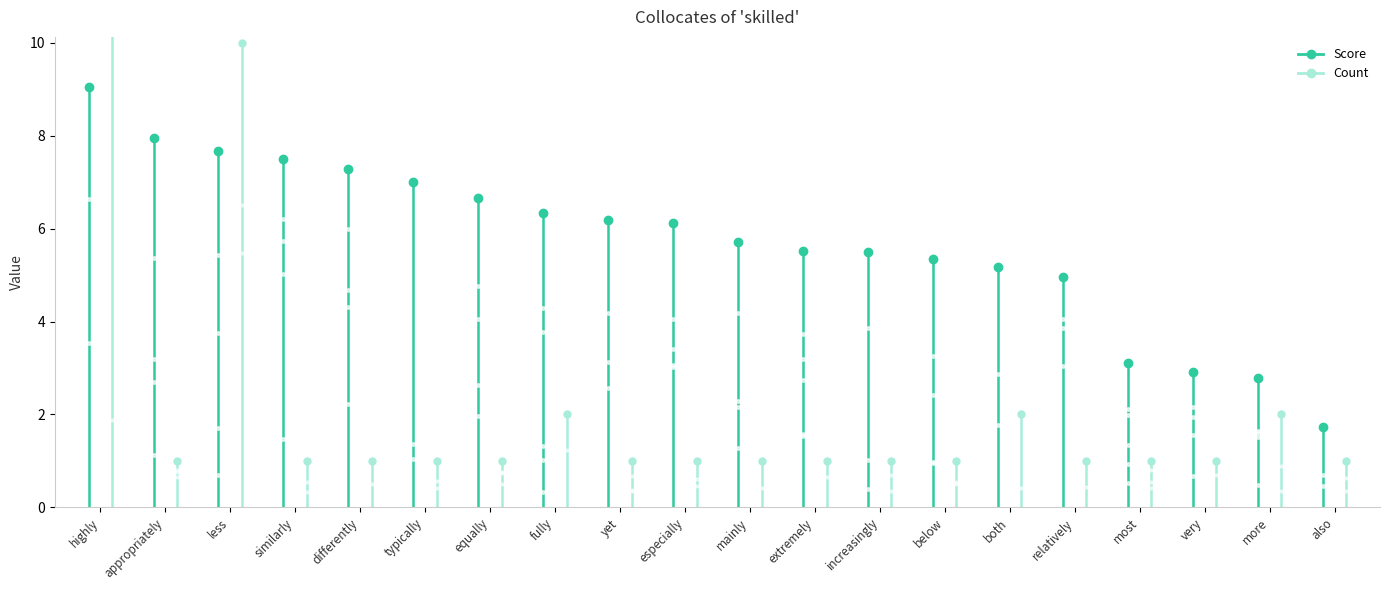

Reading left to right, what are all the values shown in this chart?

Score: highly=9.0	appropriately=7.9	less=7.7	similarly=7.5	differently=7.3	typically=7.0	equally=6.7	fully=6.3	yet=6.2	especially=6.1	mainly=5.7	extremely=5.5	increasingly=5.5	below=5.3	both=5.2	relatively=5.0	most=3.1	very=2.9	more=2.8	also=1.7
Count: highly=20.0	appropriately=1.0	less=10.0	similarly=1.0	differently=1.0	typically=1.0	equally=1.0	fully=2.0	yet=1.0	especially=1.0	mainly=1.0	extremely=1.0	increasingly=1.0	below=1.0	both=2.0	relatively=1.0	most=1.0	very=1.0	more=2.0	also=1.0